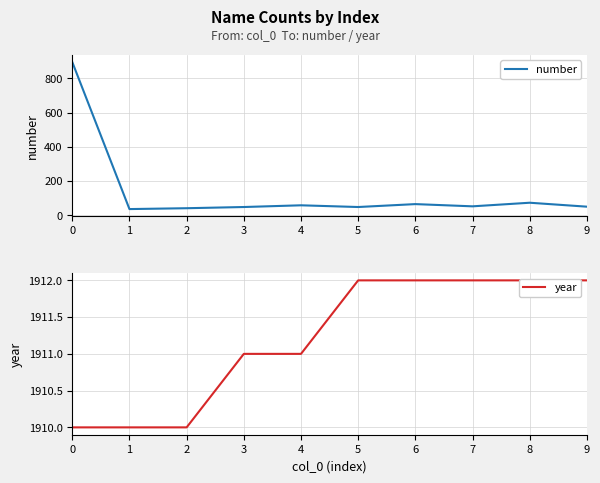

Rank the categories by number value from highest to lowest.

0, 8, 6, 4, 7, 9, 3, 5, 2, 1